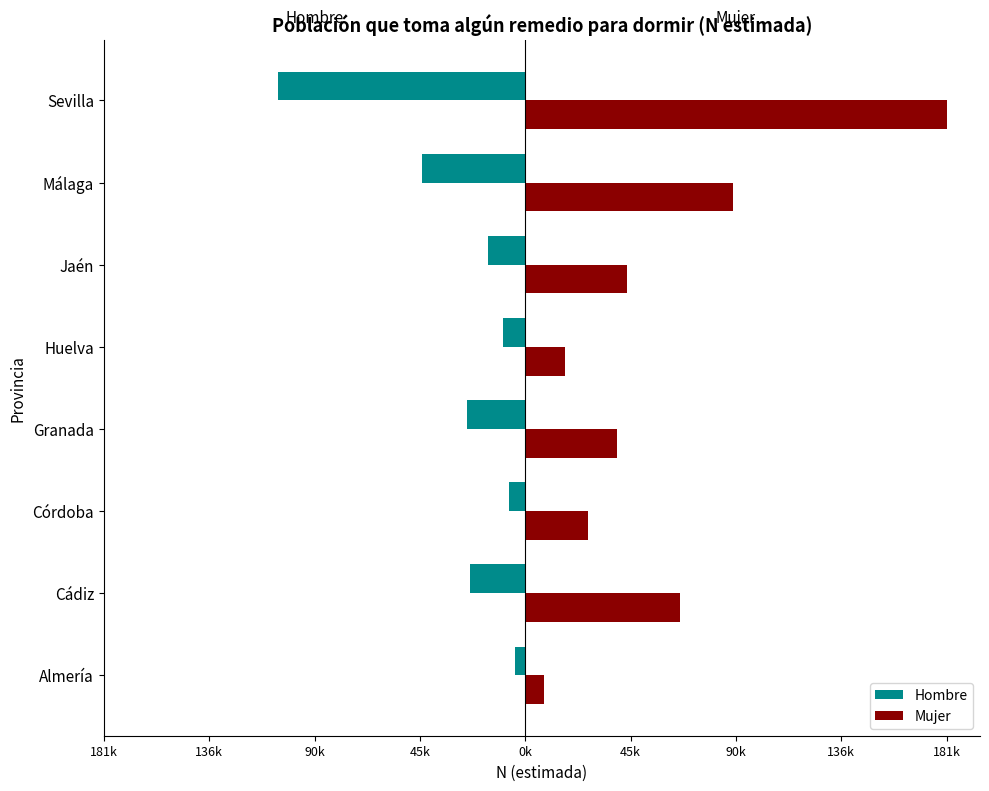

What is the difference between the second highest and second lowest values in the Hombre series?

37477